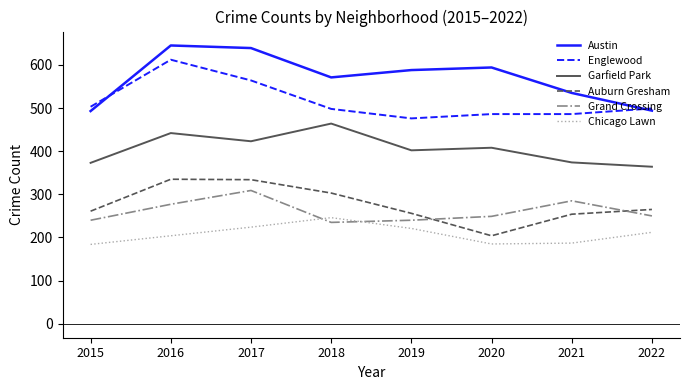

The Auburn Gresham series shows 335 at 2016. True or false?

True